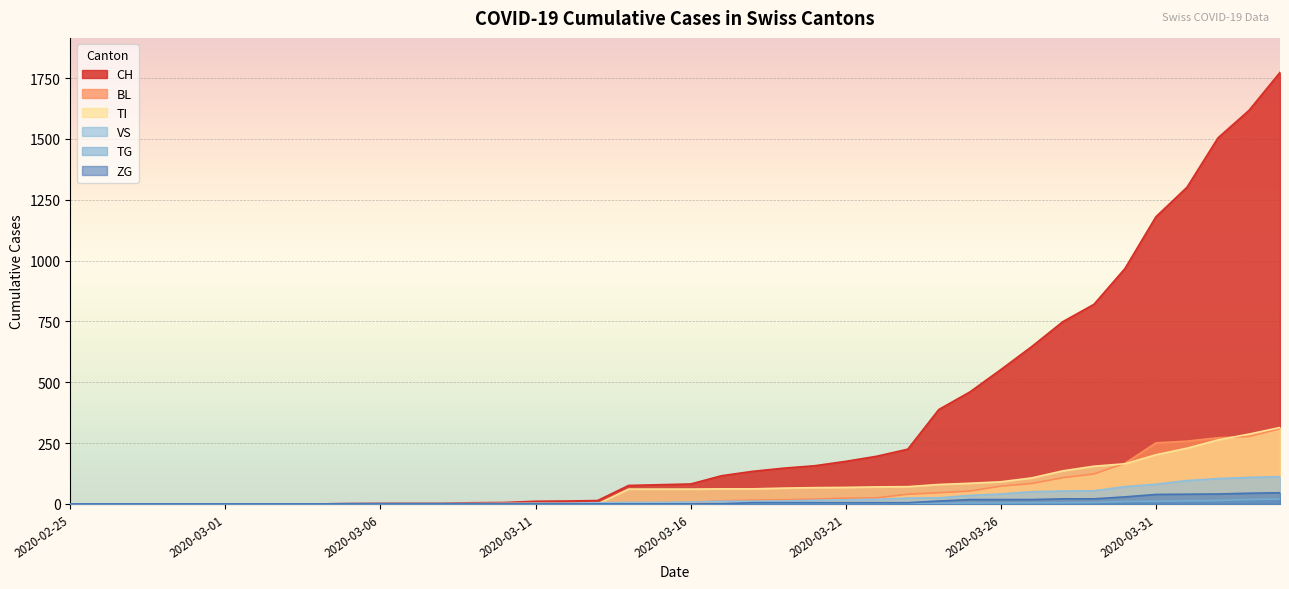

List the labels in order of CH value, largest first.

2020-04-04, 2020-04-03, 2020-04-02, 2020-04-01, 2020-03-31, 2020-03-30, 2020-03-29, 2020-03-28, 2020-03-27, 2020-03-26, 2020-03-25, 2020-03-24, 2020-03-23, 2020-03-22, 2020-03-21, 2020-03-20, 2020-03-19, 2020-03-18, 2020-03-17, 2020-03-16, 2020-03-15, 2020-03-14, 2020-03-13, 2020-03-12, 2020-03-11, 2020-03-10, 2020-03-09, 2020-03-06, 2020-03-07, 2020-03-08, 2020-03-05, 2020-02-25, 2020-02-26, 2020-02-27, 2020-02-28, 2020-02-29, 2020-03-01, 2020-03-02, 2020-03-03, 2020-03-04